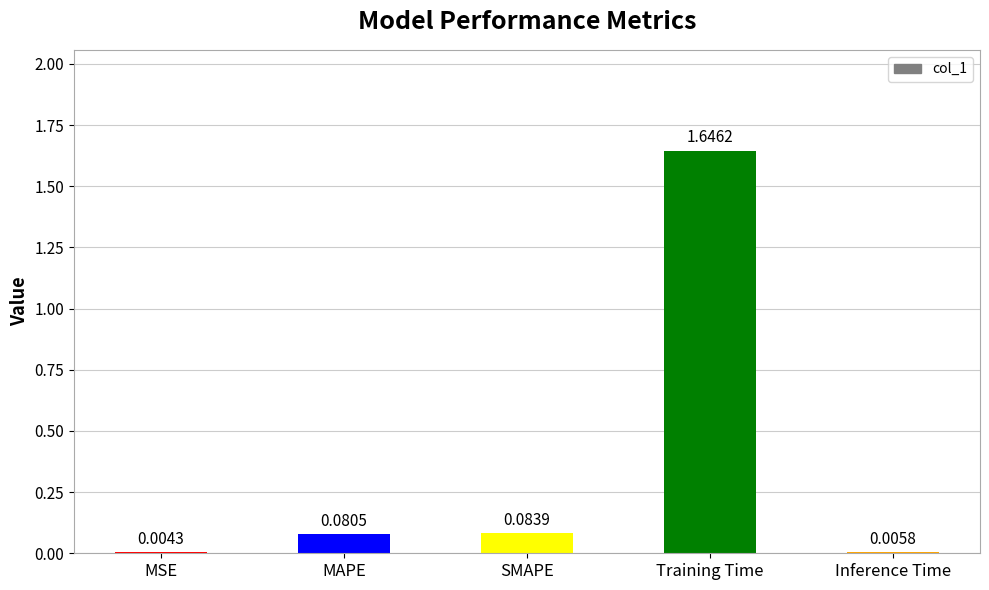

What is the sum of all values?

1.8